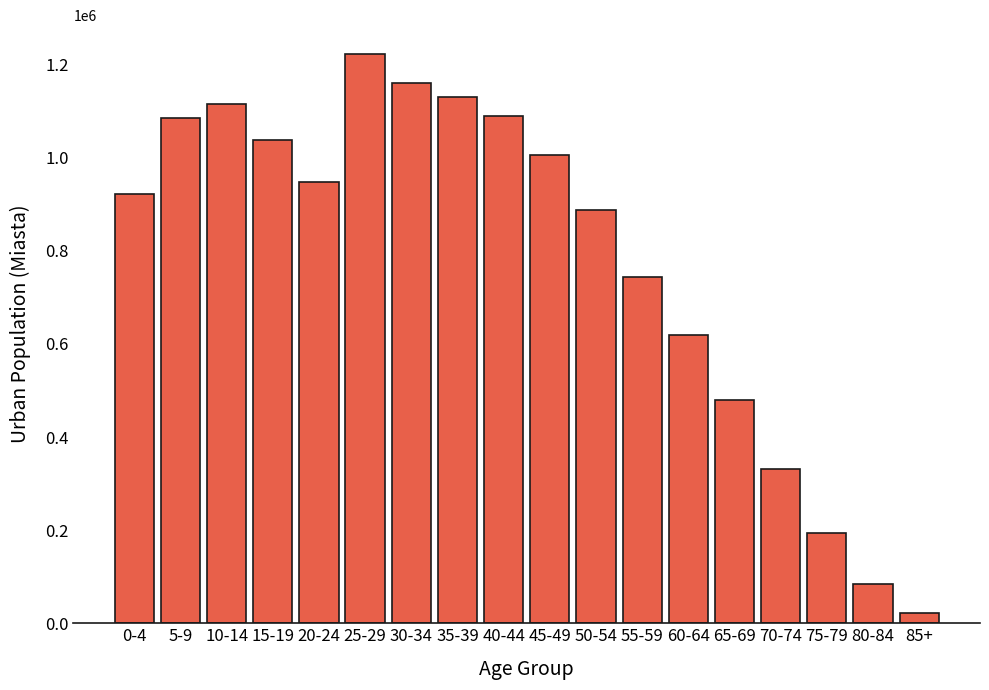

Reading left to right, transcribe all the data shown in this chart.

0-4=922773	5-9=1084772	10-14=1116038	15-19=1037213	20-24=947951	25-29=1223584	30-34=1160439	35-39=1130204	40-44=1089951	45-49=1005488	50-54=888348	55-59=743882	60-64=618684	65-69=479801	70-74=332094	75-79=193076	80-84=83547	85+=22547